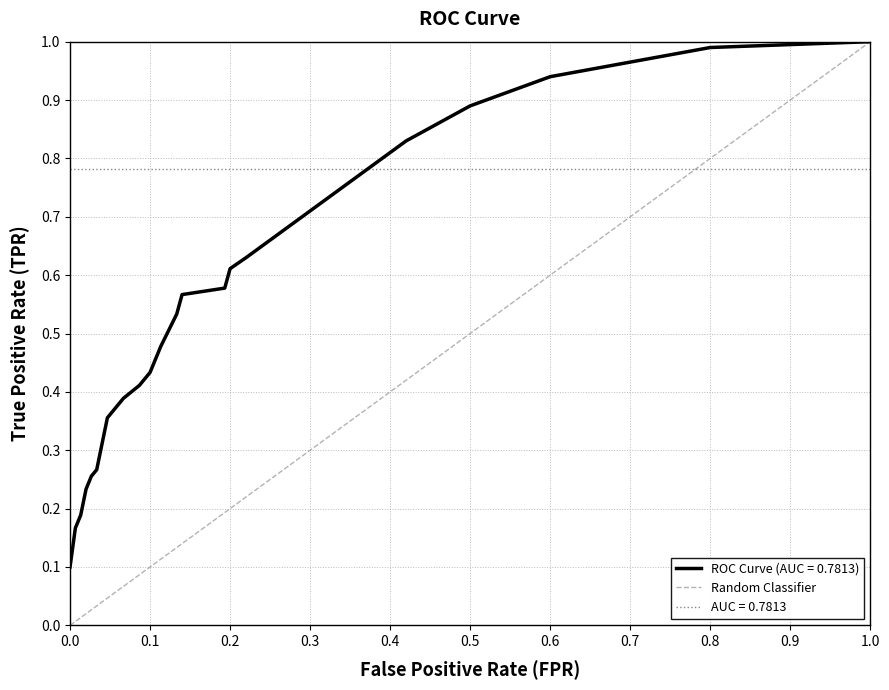

Is this an area chart (filled region under the line)?

No